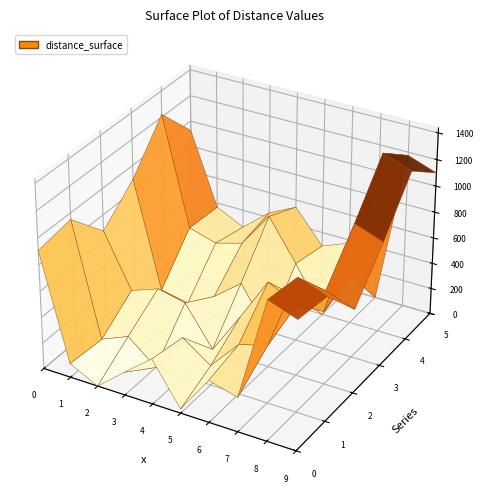

Reading right to left, what are all the values shown in this chart?

col_2: 9=973.7	8=1051.2	7=262.7	6=321.8	5=32.5	4=347.7	3=176.8	2=0.0	1=107.1	0=906.9
col_3: 9=937.0	8=1013.1	7=439.1	6=382.7	5=151.0	4=300.6	3=0.0	2=176.8	1=87.5	0=951.1
col_4: 9=639.8	8=716.6	7=543.2	6=654.5	5=318.8	4=0.0	3=300.6	2=347.7	1=271.0	0=674.7
col_5: 9=948.6	8=1026.1	7=291.5	6=343.5	5=0.0	4=318.8	3=151.0	2=32.5	1=75.6	0=893.7
col_6: 9=1290.8	8=1368.2	7=375.2	6=0.0	5=343.5	4=654.5	3=382.7	2=321.8	1=383.9	0=1220.7
col_7: 9=1099.9	8=1175.9	7=0.0	6=375.2	5=291.5	4=543.2	3=439.1	2=262.7	1=366.4	0=925.9